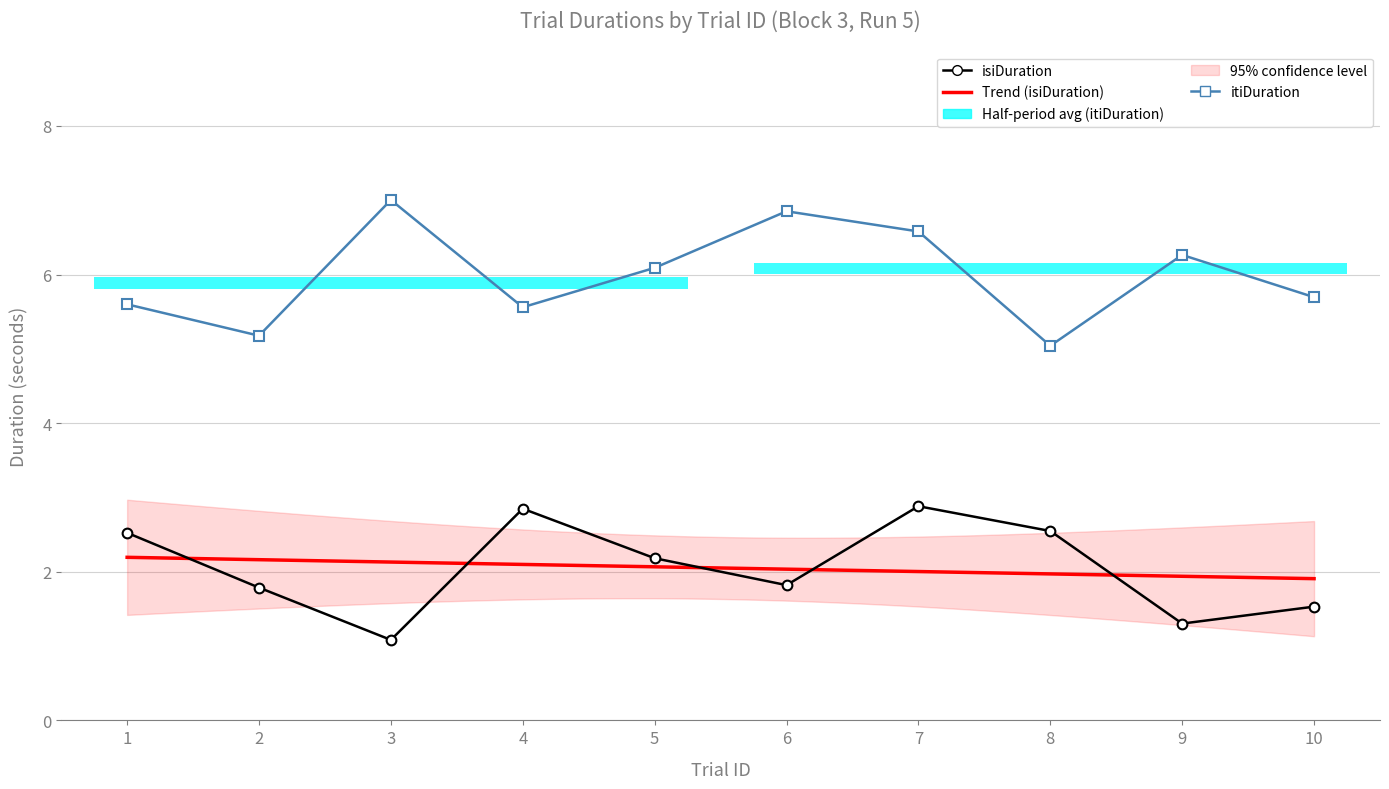

What value does the itiDuration series have at 9?

6.3